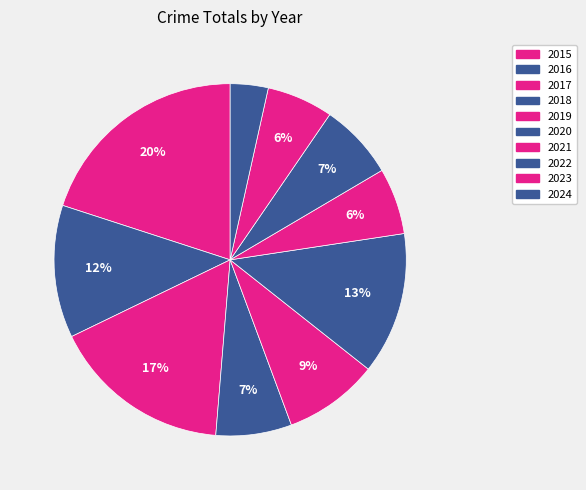

How many segments does this pie chart have?

10